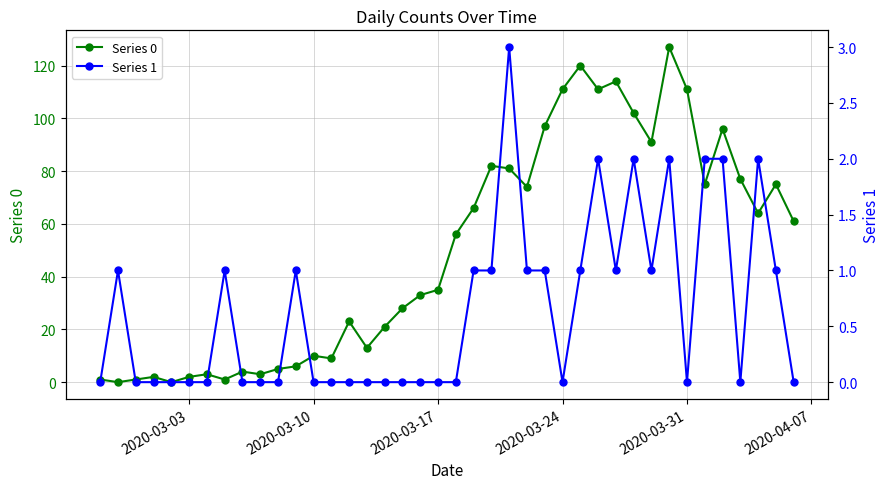

Is it true that Series 0 equals 10 at 2020-03-10?

True